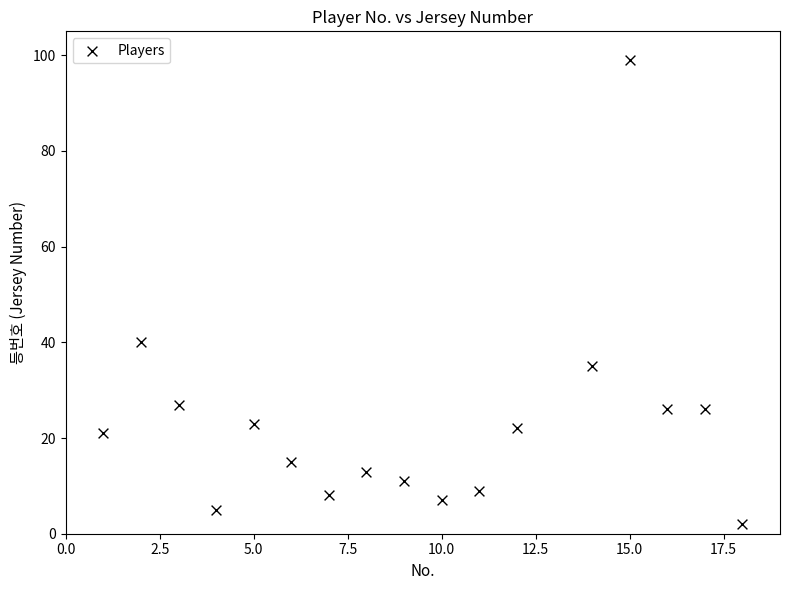

What Y value in the scatter plot is closest to 50?

40